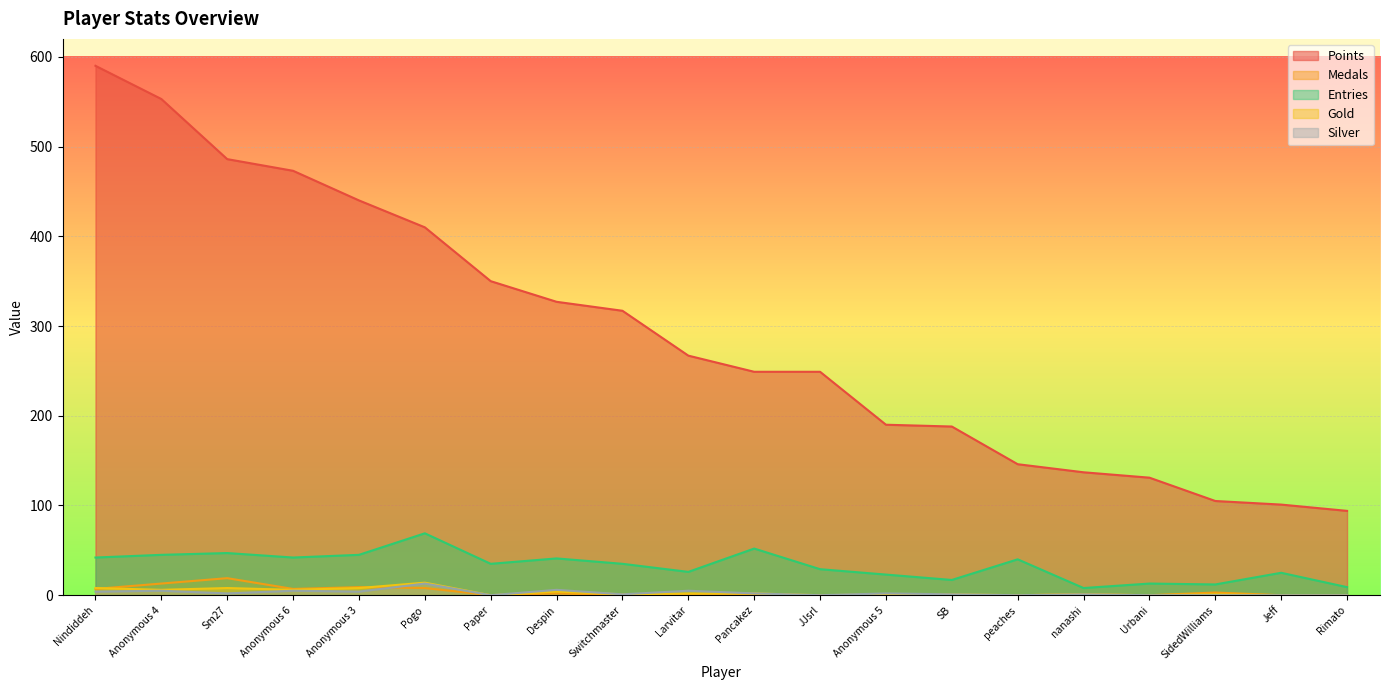

How many categories are shown in the chart?

20